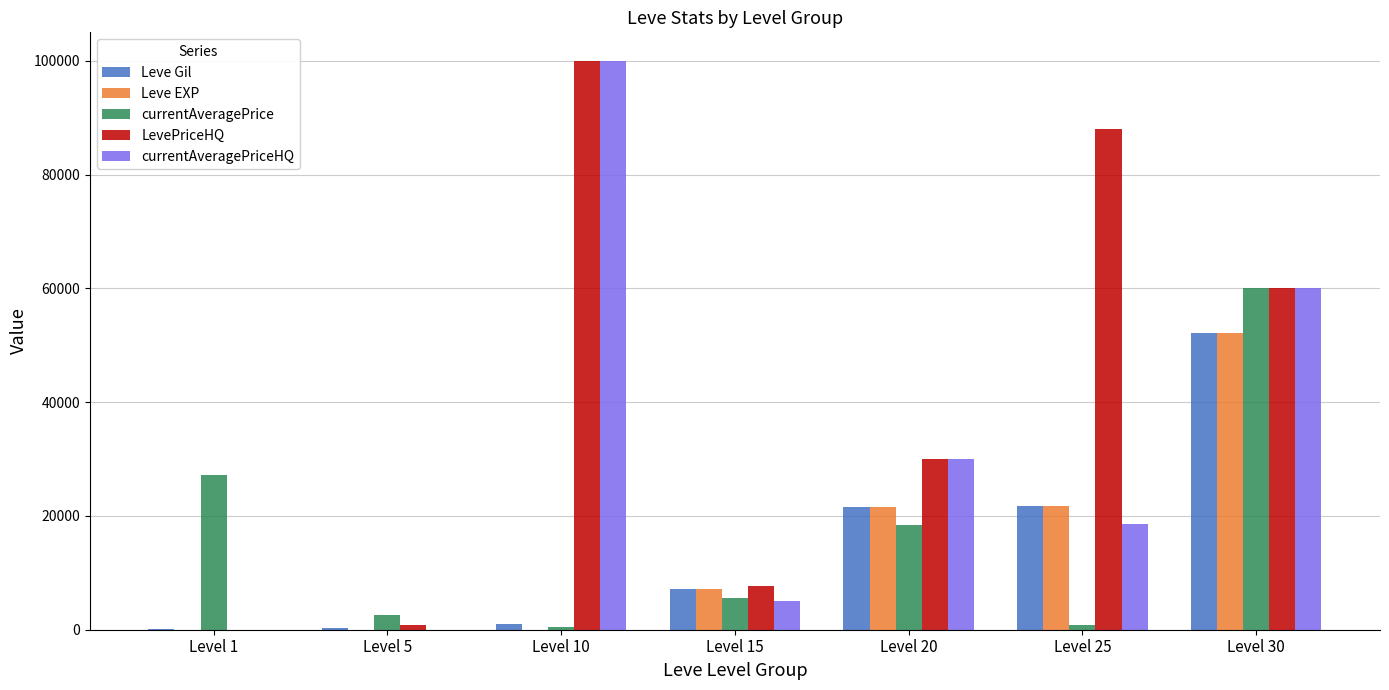

Which series has the largest total across all categories?

LevePriceHQ